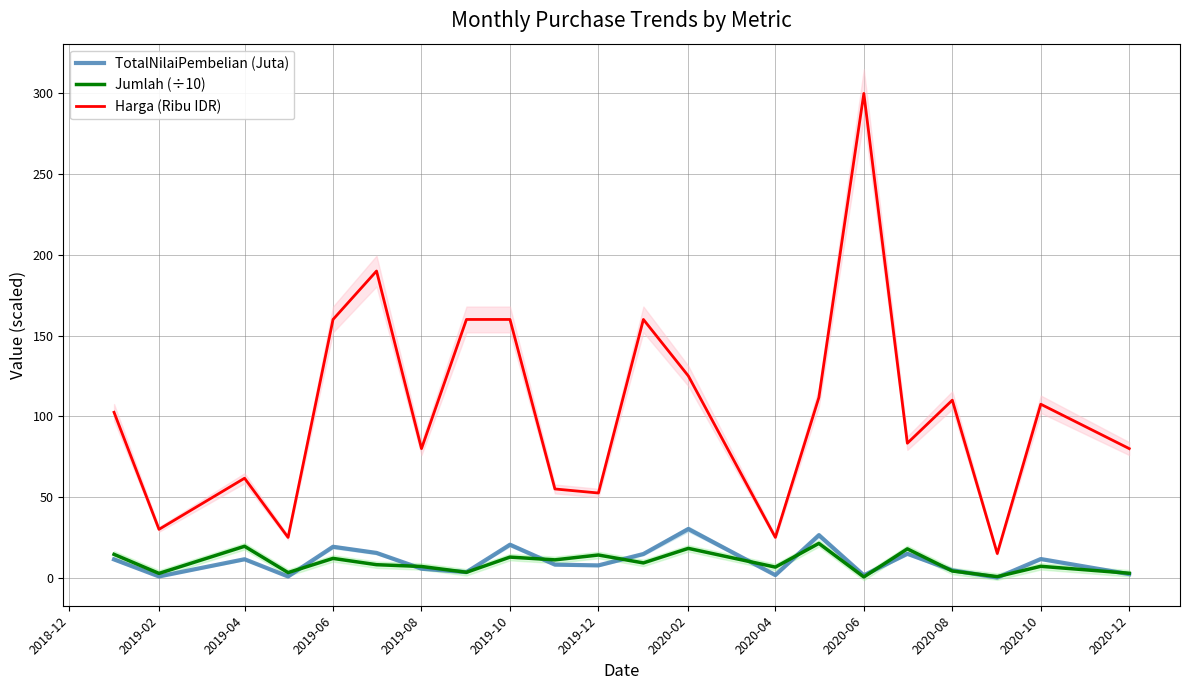

At how many categories does at least one series exceed 269?

1